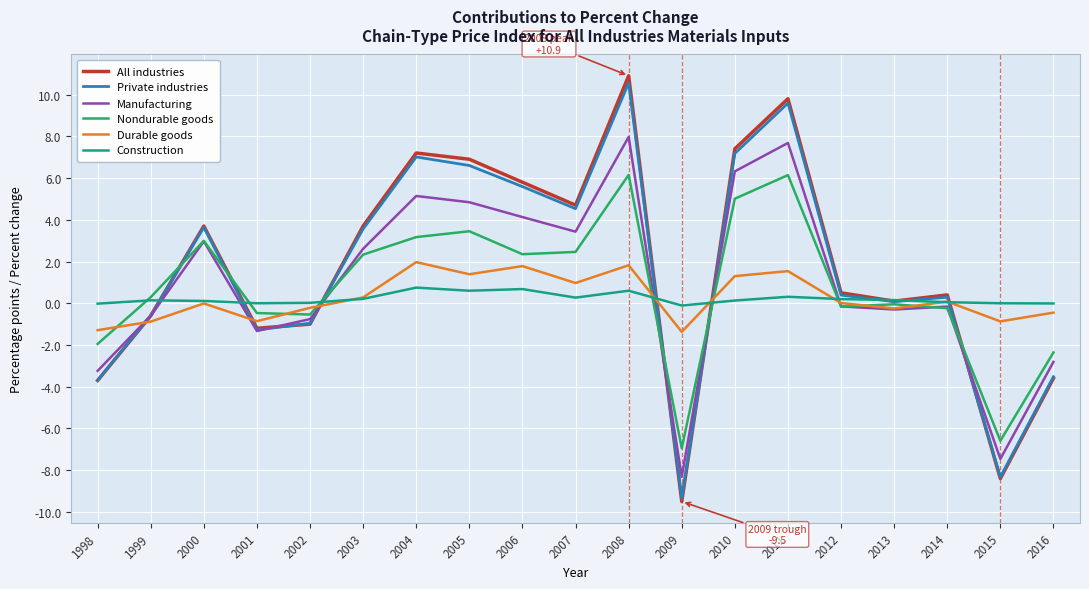

Which series has the widest spread of values?

All industries